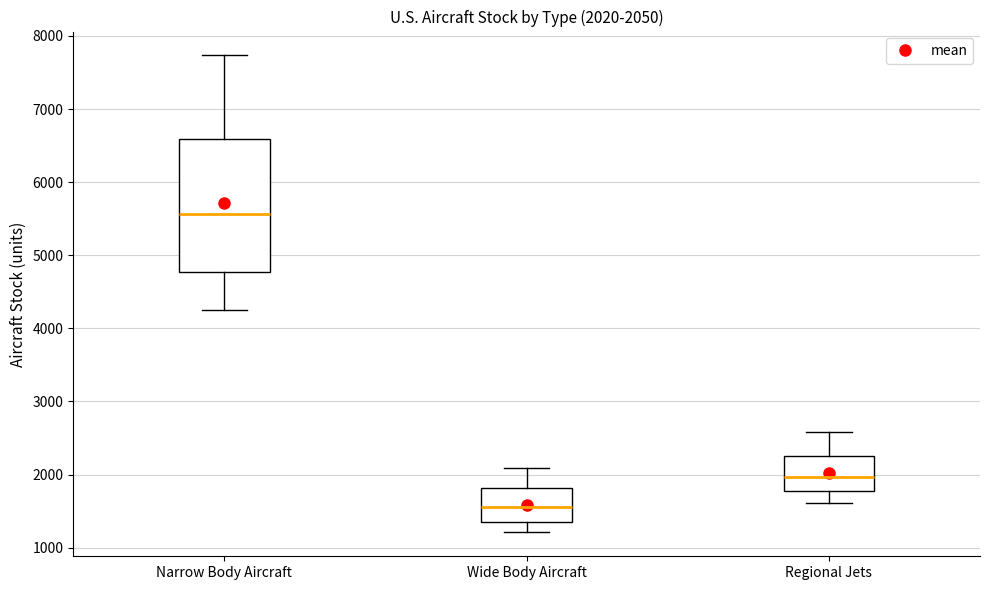

Which box's median line is the lowest?

Wide Body Aircraft